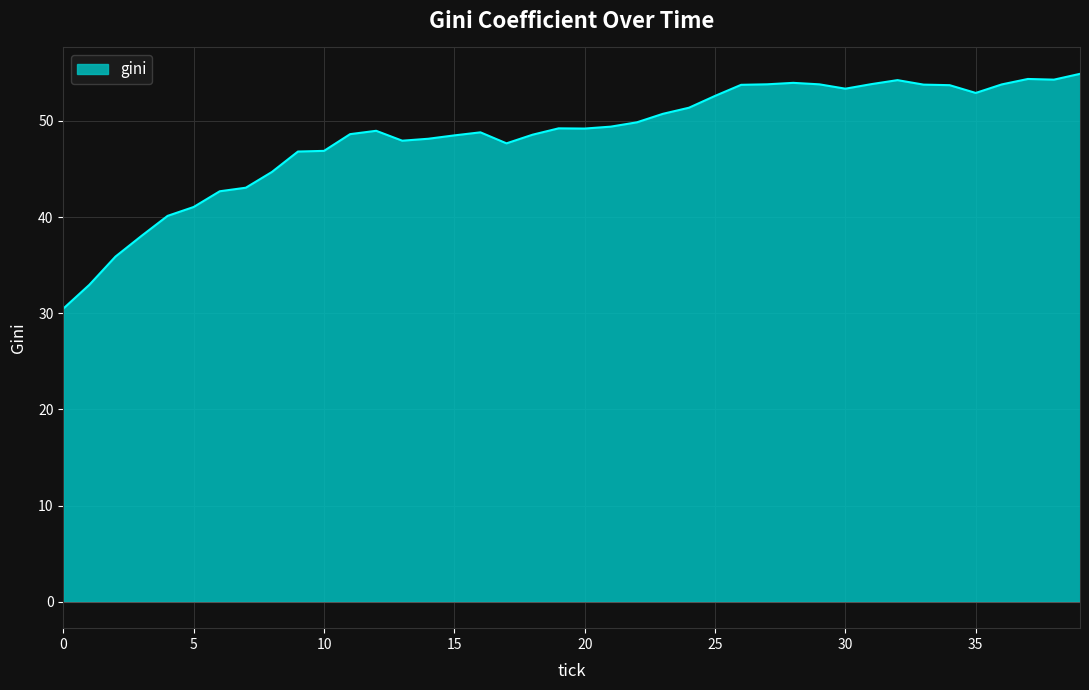

How many series are shown in this chart?

1